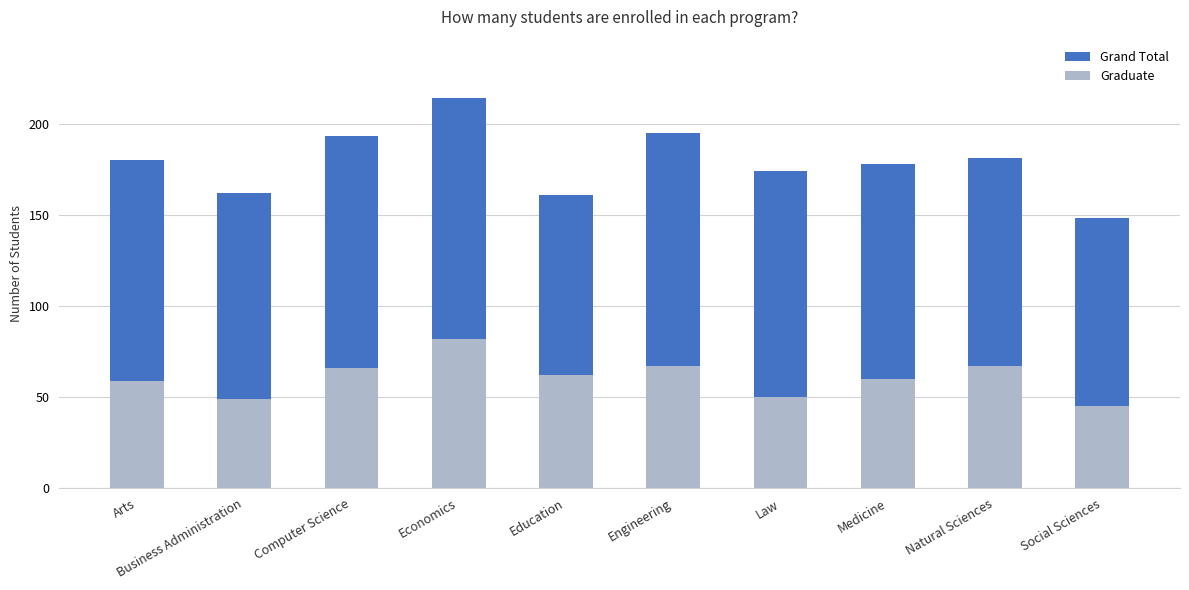

Count the number of data series in this chart.

2